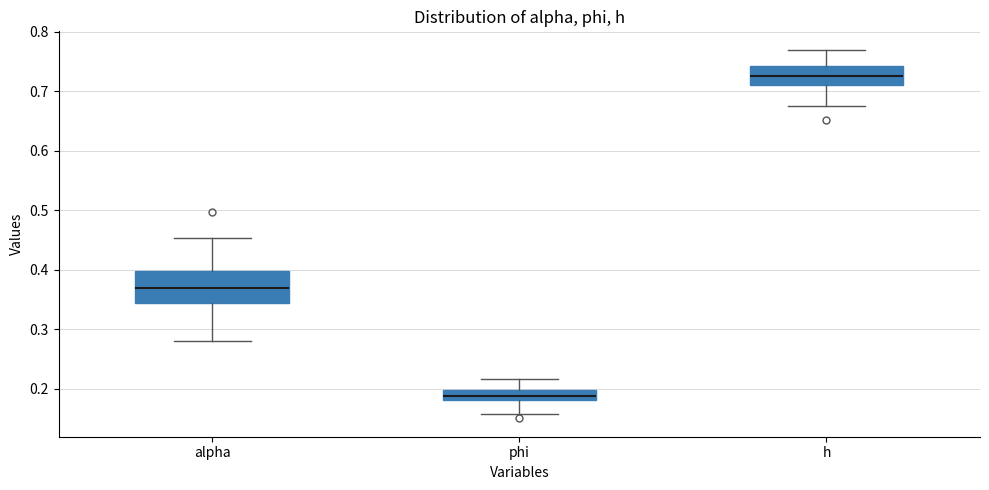

Where does the lower whisker of the box for h end on the y-axis? The values are not printed on the chart, so give them approximately, as read against the axis.

0.68